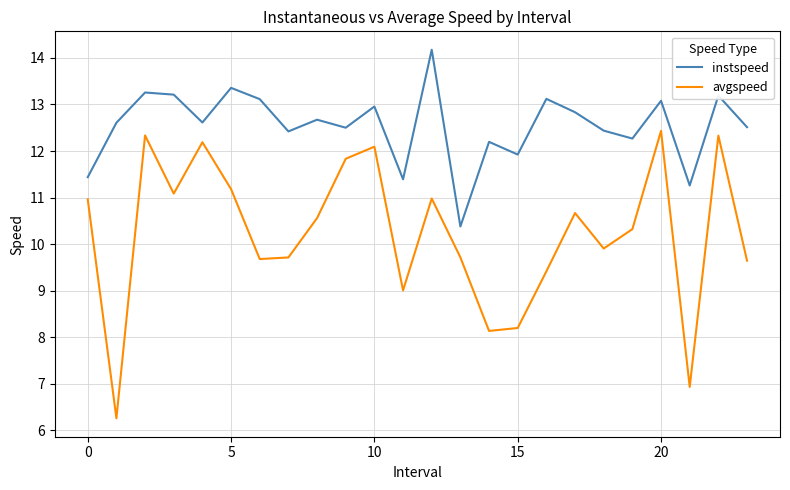

Reading left to right, list all the values displayed in this chart.

instspeed: 11.4	12.6	13.3	13.2	12.6	13.4	13.1	12.4	12.7	12.5	13.0	11.4	14.2	10.4	12.2	11.9	13.1	12.8	12.4	12.3	13.1	11.3	13.2	12.5
avgspeed: 11.0	6.3	12.3	11.1	12.2	11.2	9.7	9.7	10.6	11.8	12.1	9.0	11.0	9.7	8.1	8.2	9.4	10.7	9.9	10.3	12.4	6.9	12.3	9.6